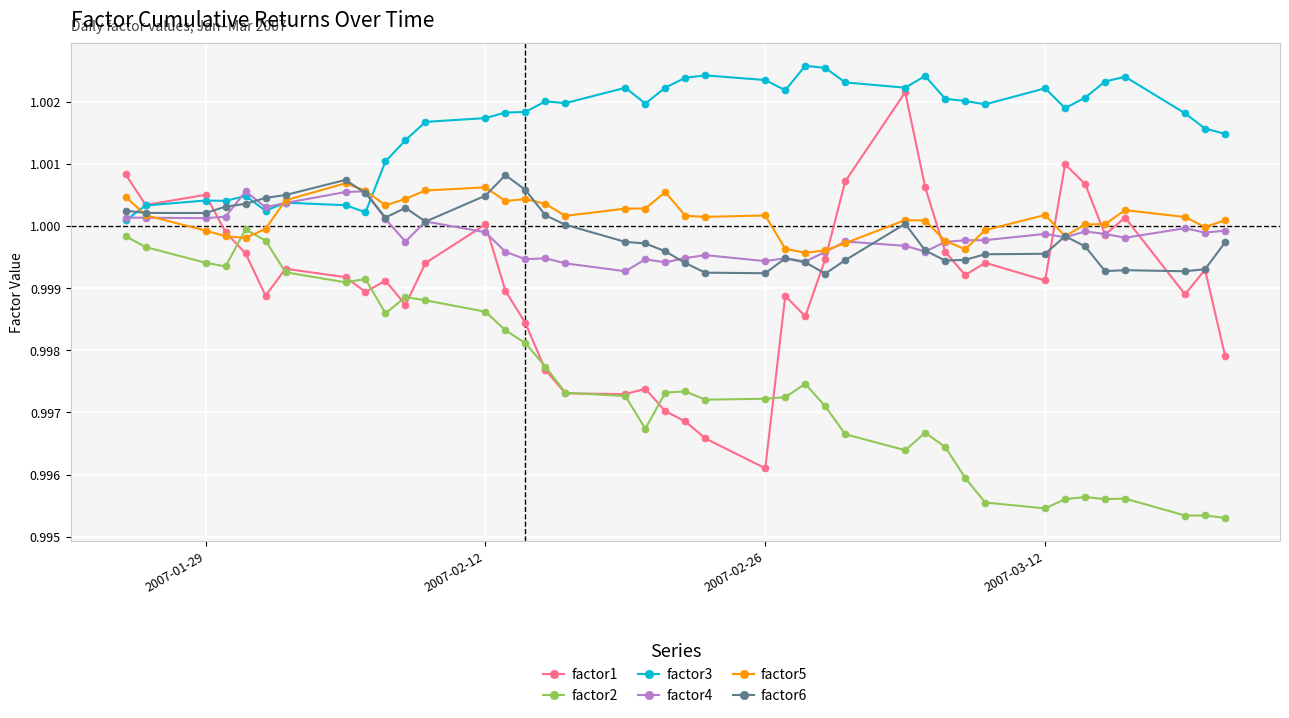

Which series has the largest range (max minus min)?

factor1